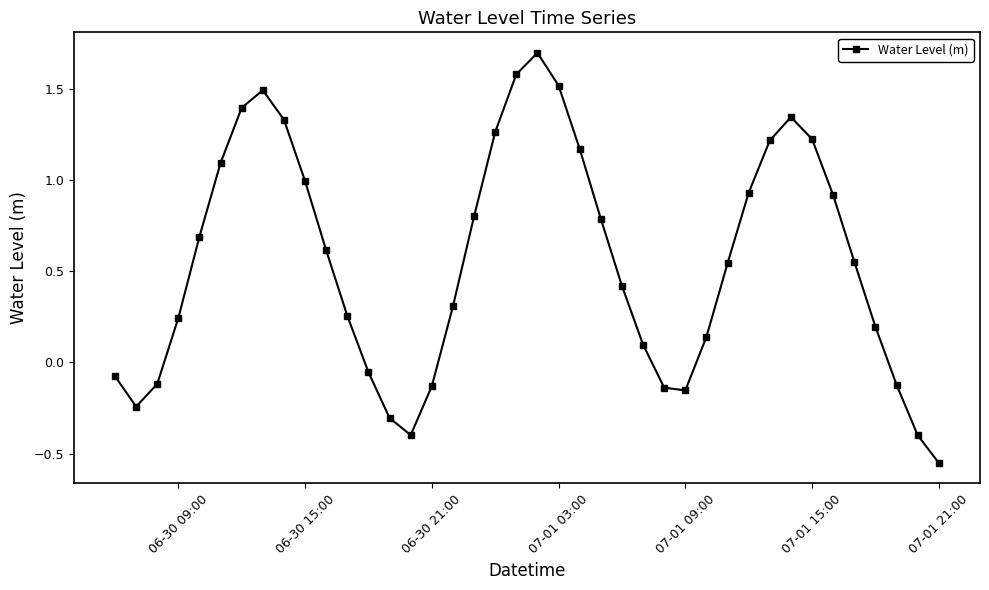

What is the greatest value displayed?

1.7